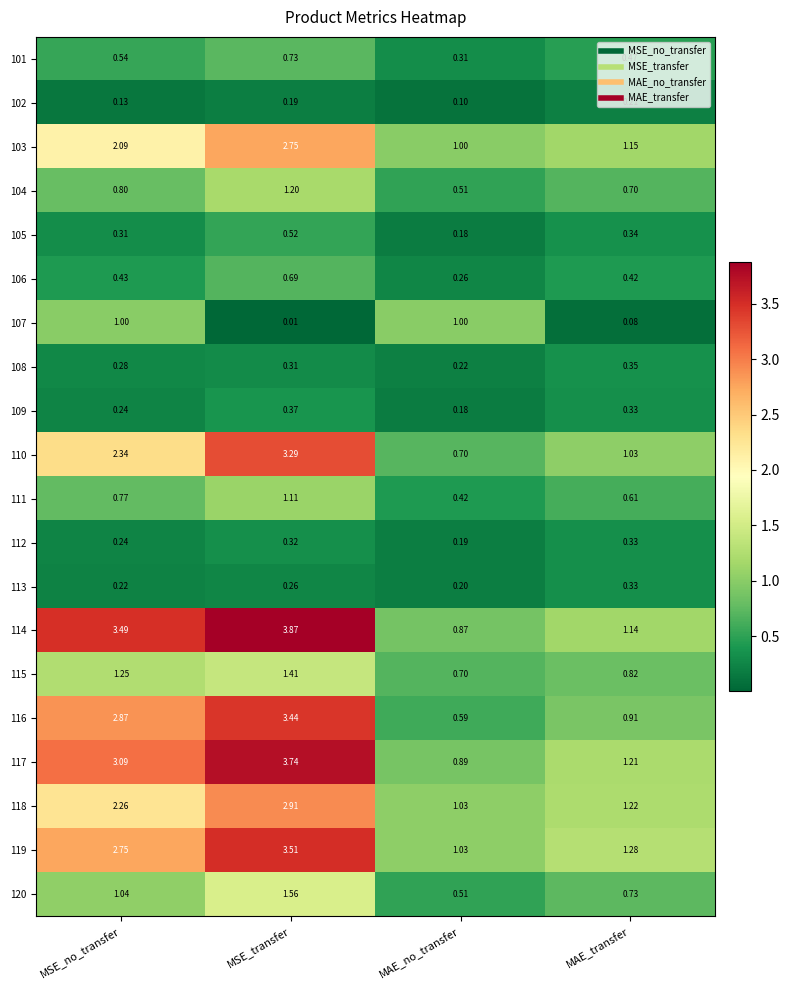

Which category has the highest value across all series?

MSE_transfer